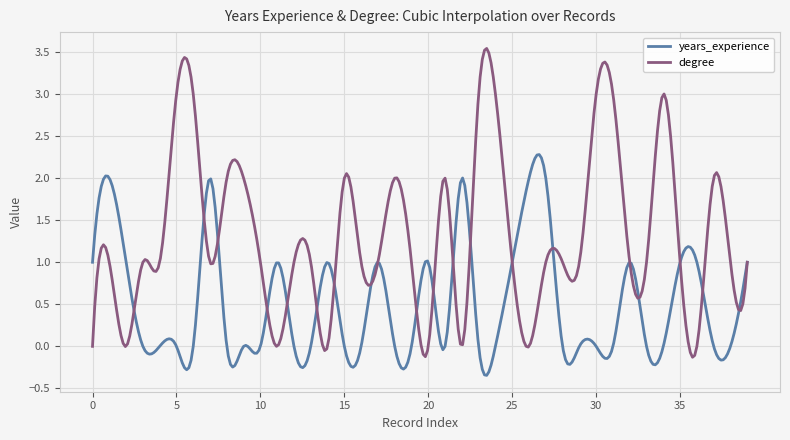

Count the number of categories in the chart.

300